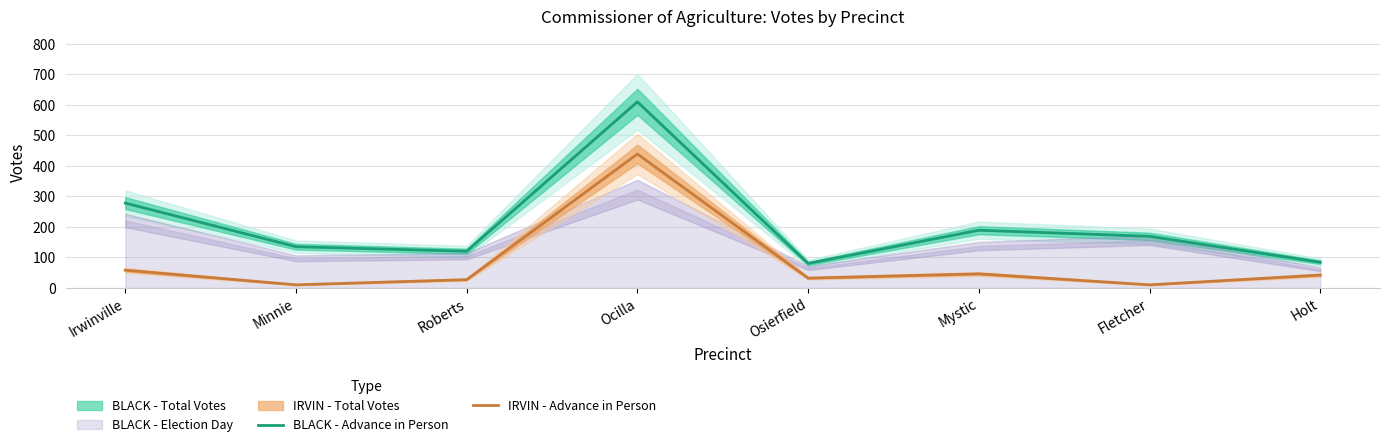

Rank the series at Mystic from lowest to highest value.

IRVIN - Advance in Person, BLACK - Advance in Person